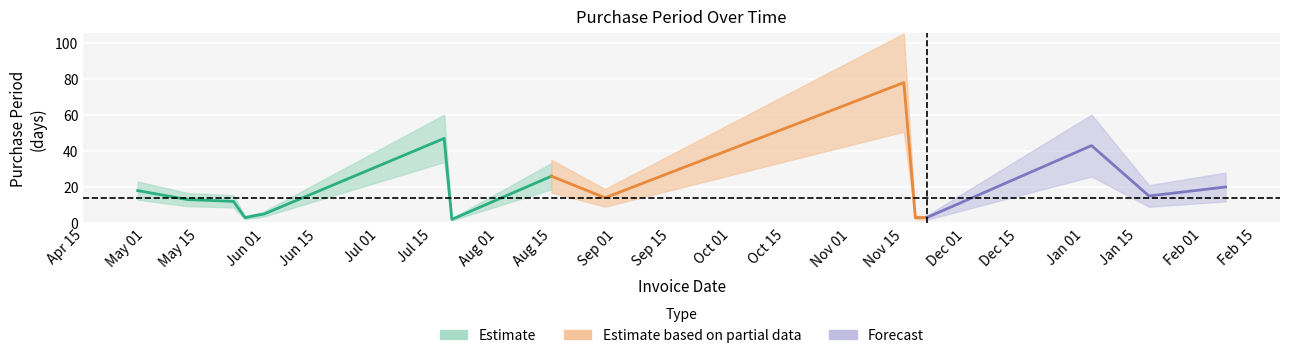

What is the value of the 8th point from the left?

26